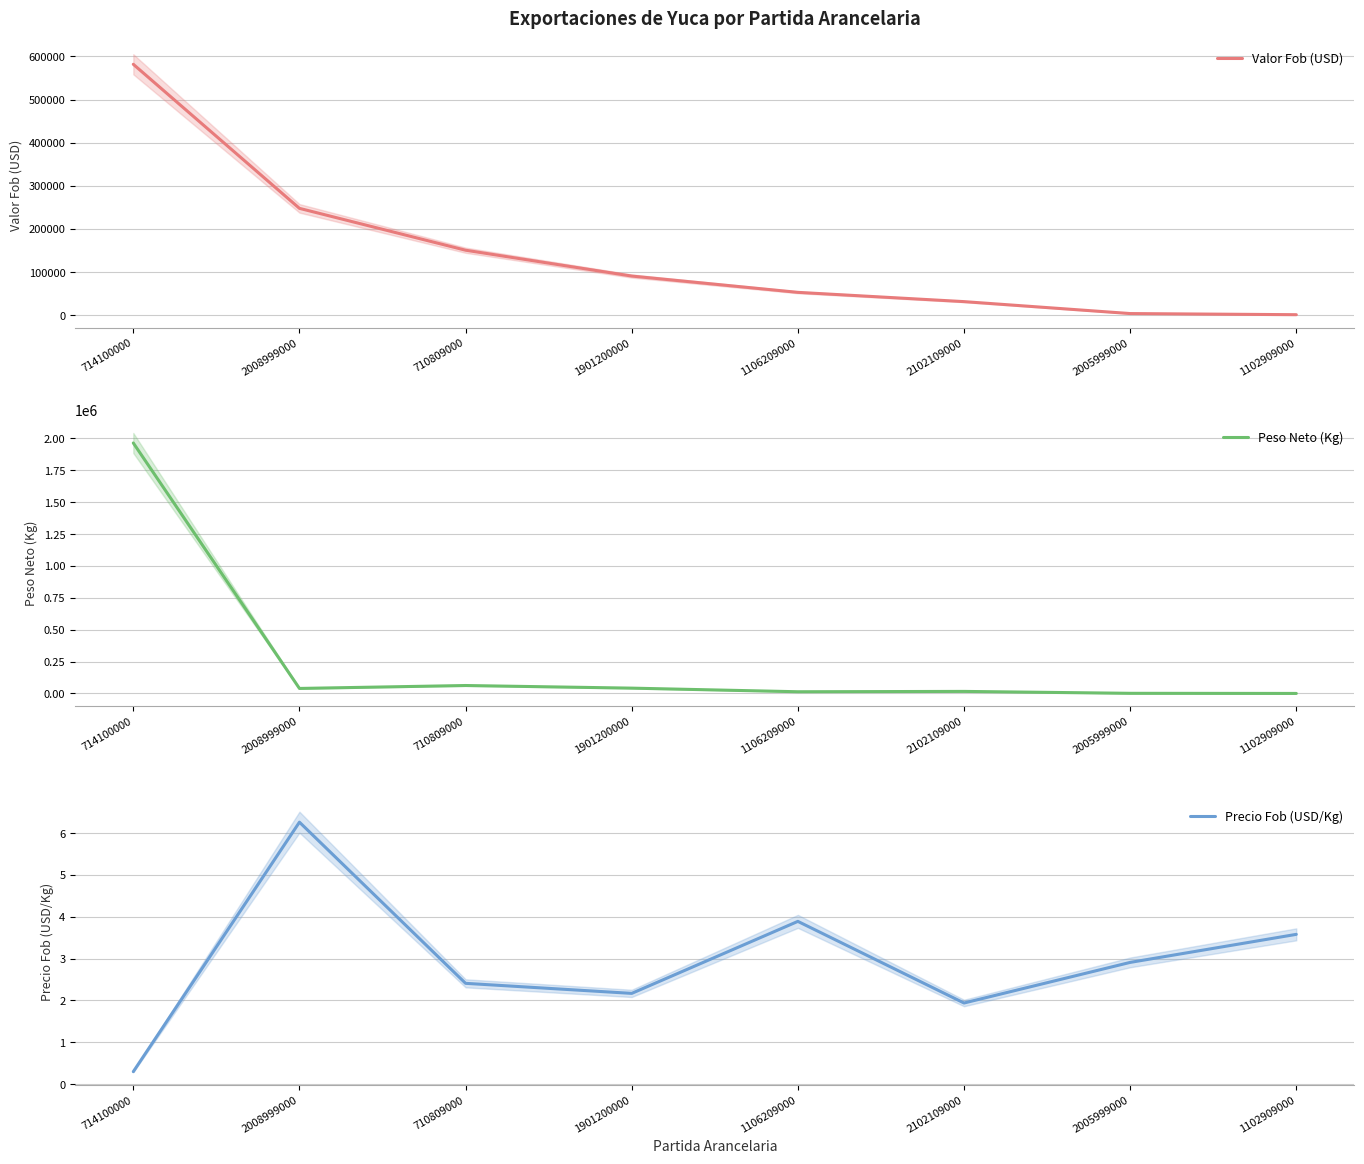

Between 2008999000 and 1901200000, which series saw the biggest shift?

Valor Fob (USD)